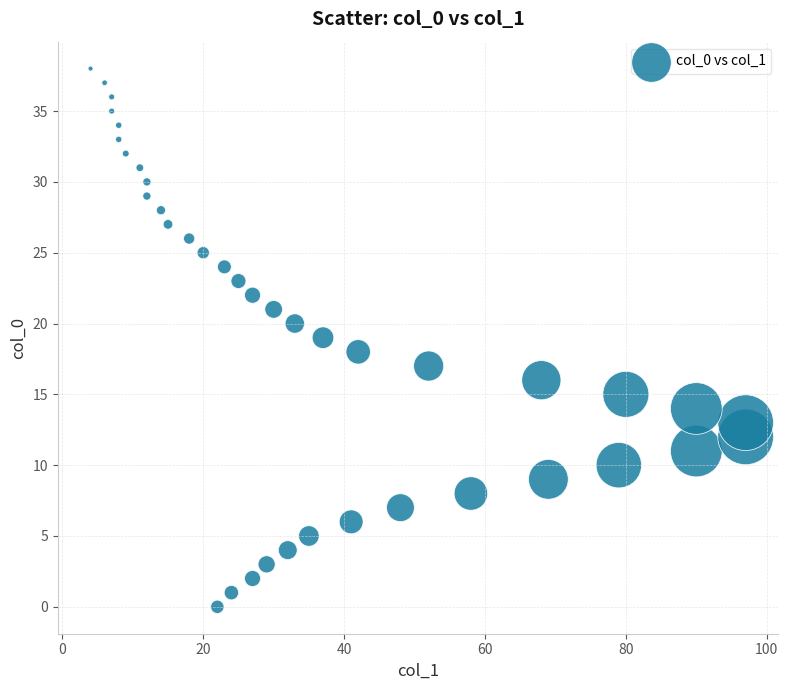

What is the range of X values (max minus min)?

93